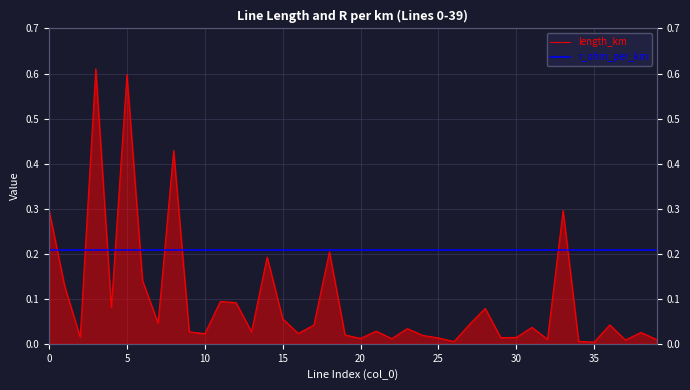

Reading left to right, what are all the values shown in this chart?

length_km: 0.3	0.1	0.0	0.6	0.1	0.6	0.1	0.0	0.4	0.0	0.0	0.1	0.1	0.0	0.2	0.1	0.0	0.0	0.2	0.0	0.0	0.0	0.0	0.0	0.0	0.0	0.0	0.0	0.1	0.0	0.0	0.0	0.0	0.3	0.0	0.0	0.0	0.0	0.0	0.0
r_ohm_per_km: 0.2	0.2	0.2	0.2	0.2	0.2	0.2	0.2	0.2	0.2	0.2	0.2	0.2	0.2	0.2	0.2	0.2	0.2	0.2	0.2	0.2	0.2	0.2	0.2	0.2	0.2	0.2	0.2	0.2	0.2	0.2	0.2	0.2	0.2	0.2	0.2	0.2	0.2	0.2	0.2